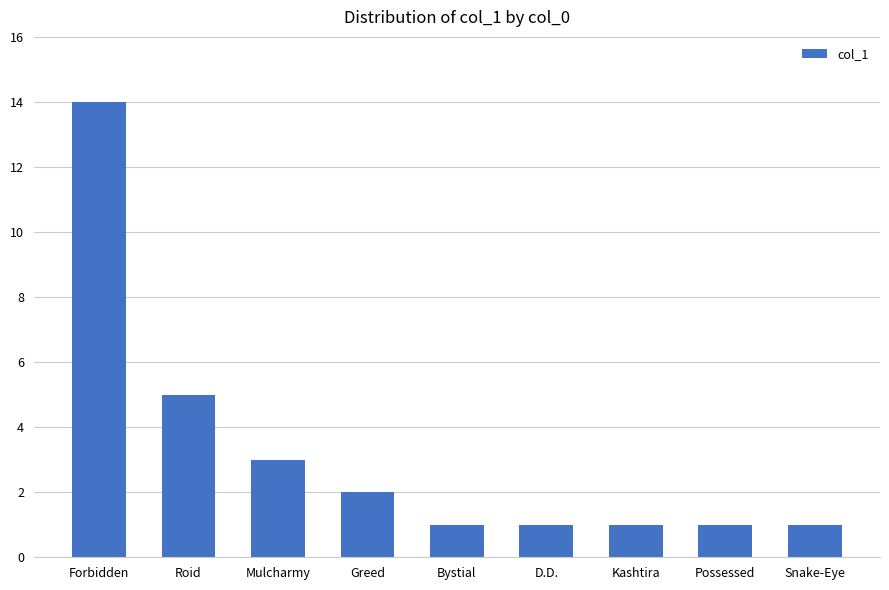

Approximately how many times larger is the value at D.D. compared to Greed?

0.5